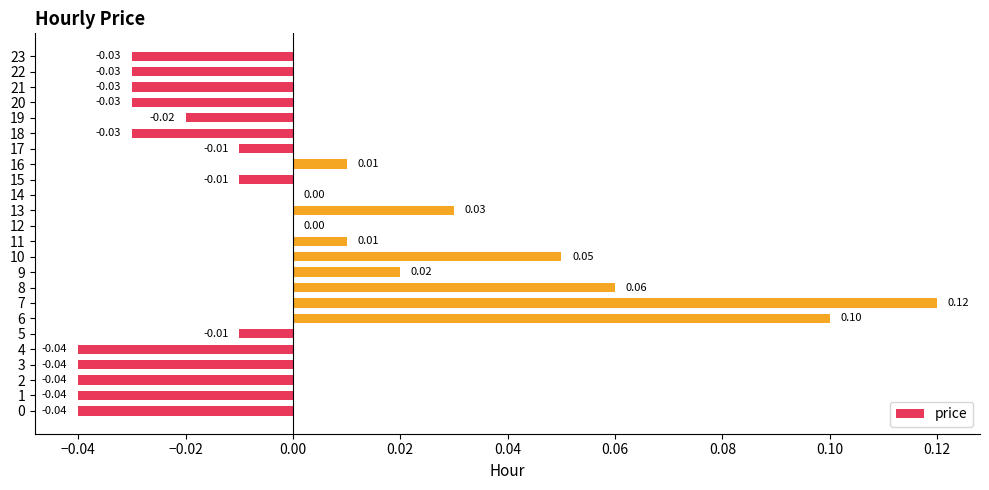

What is the change in value from 0 to 9?

+0.1